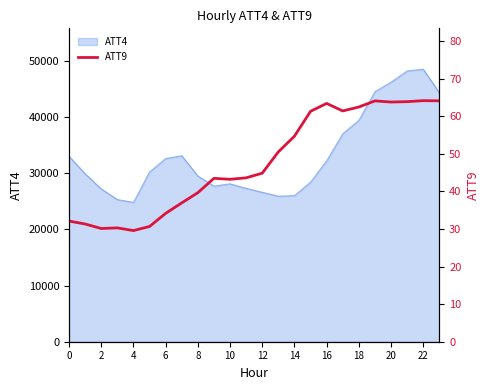

Reading left to right, extract all data points from this chart.

32.1	31.3	30.1	30.3	29.6	30.7	34.2	37.0	39.7	43.5	43.2	43.6	44.9	50.5	54.7	61.3	63.4	61.4	62.5	64.1	63.8	63.9	64.2	64.1